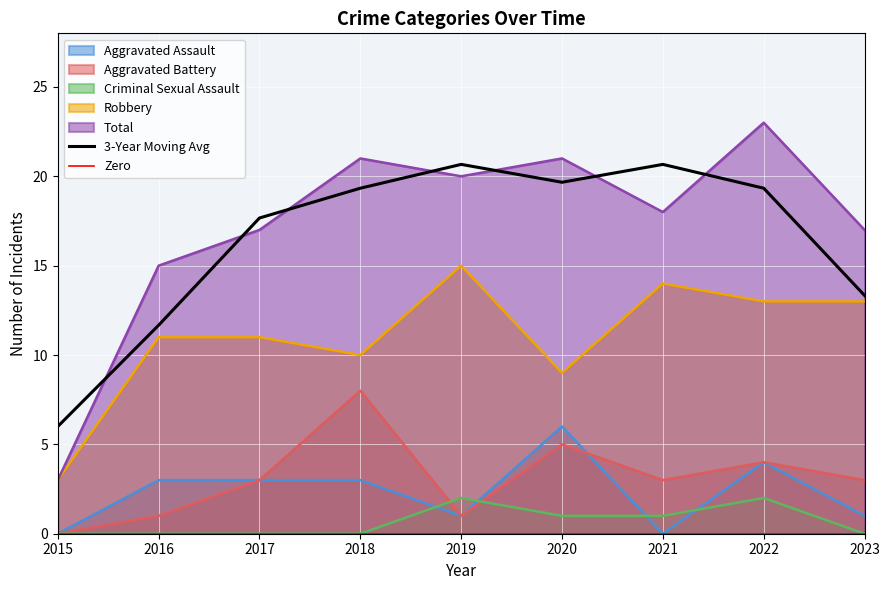

What is the approximate value of Aggravated Battery at 2020?

5.0